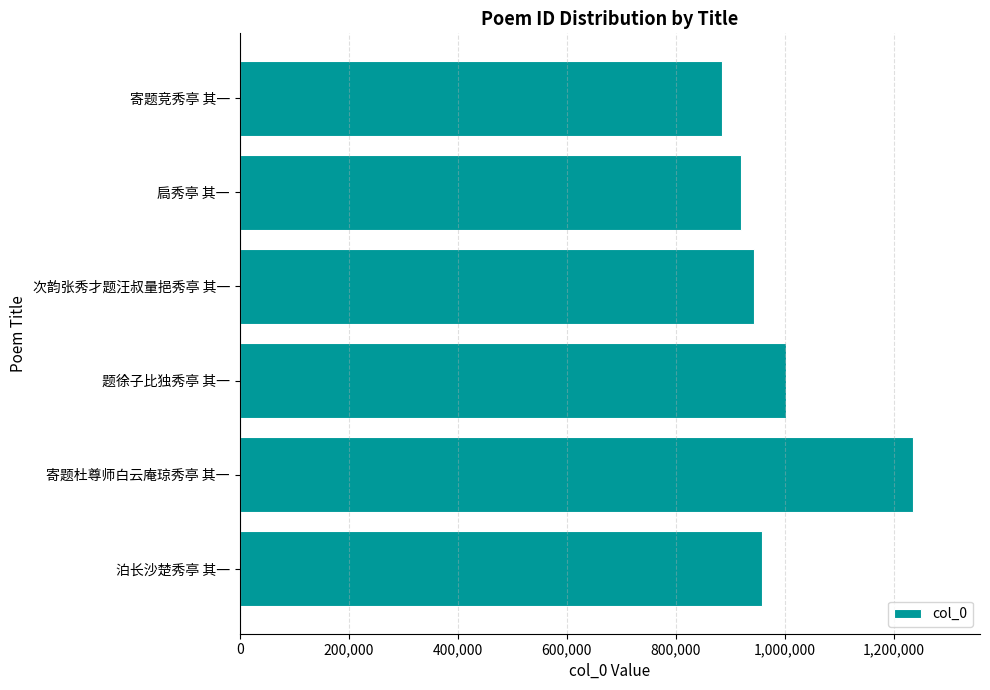

How many data points are less than 957067?

3